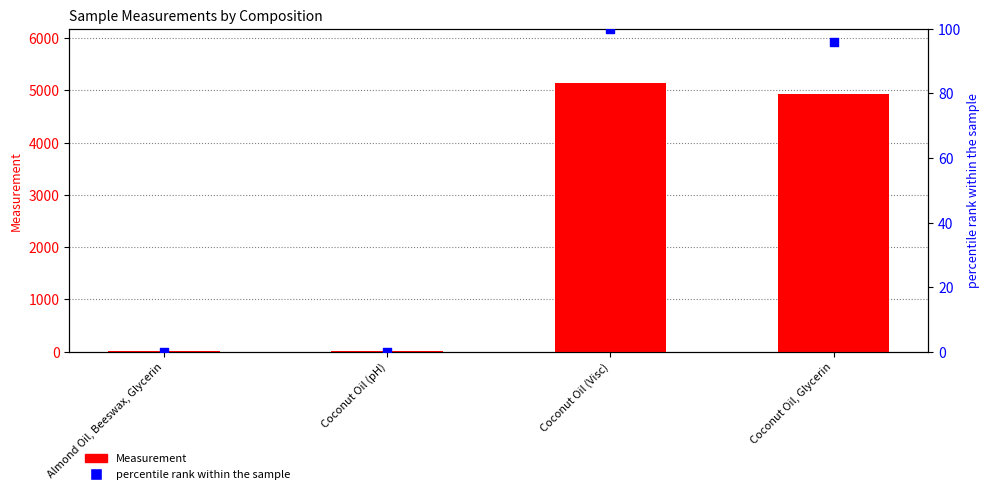

Which series has the largest total across all categories?

Measurement